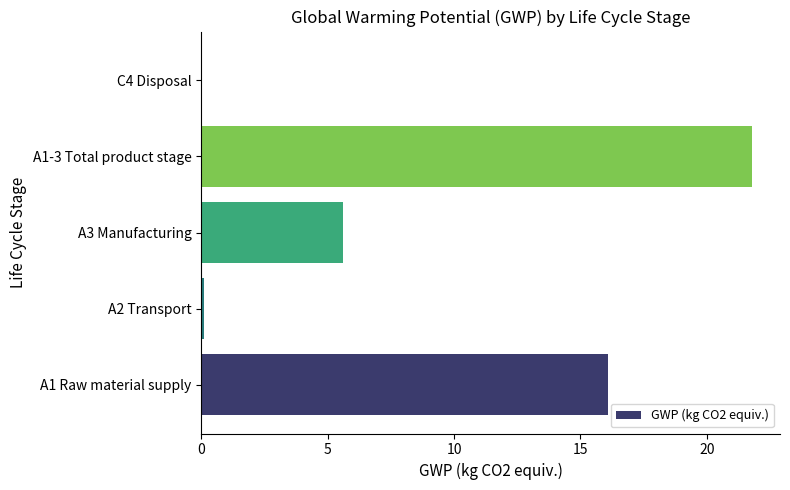

The value at A1-3 Total product stage is 31.2. True or false?

False